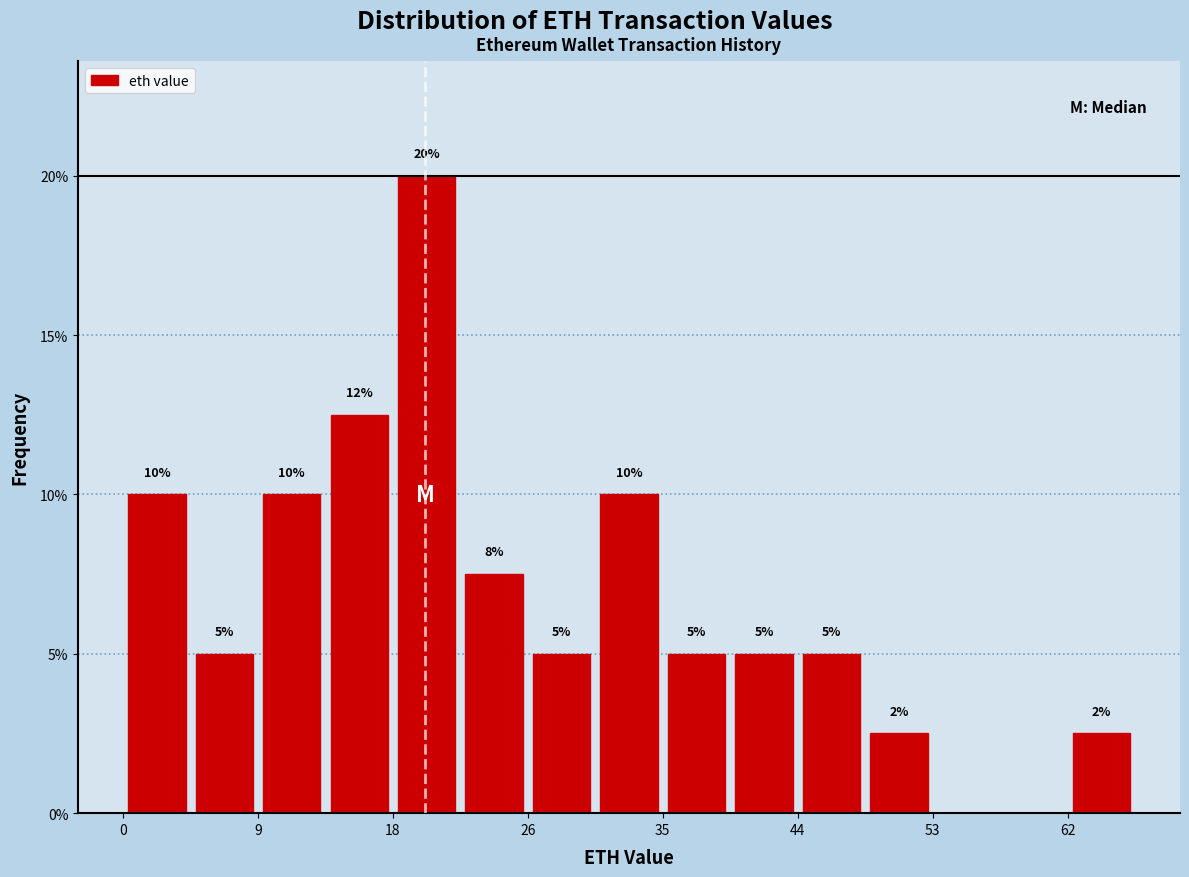

Which range on the x-axis has the tallest bar?

18 to 22